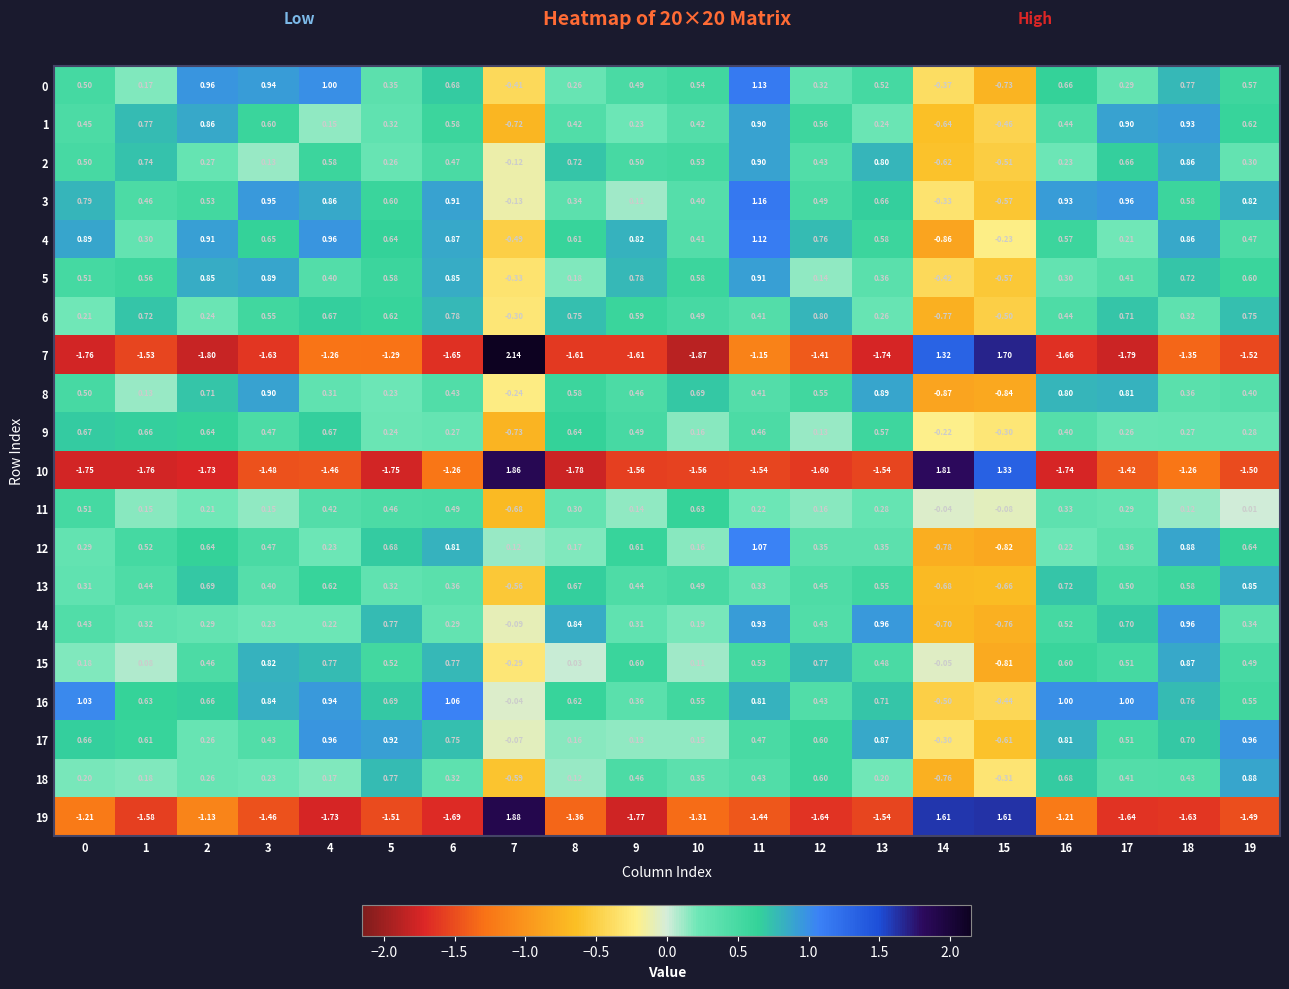

How many distinct data groups are displayed?

20